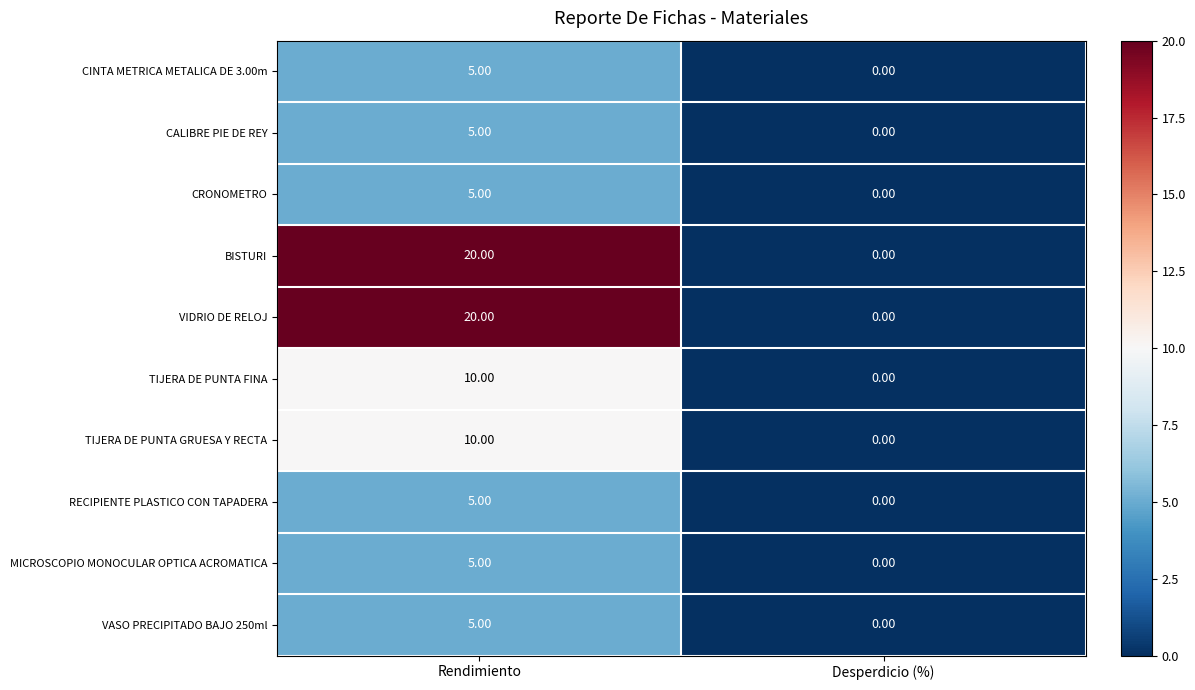

What is the difference between the maximum and minimum values in the VIDRIO DE RELOJ series?

20